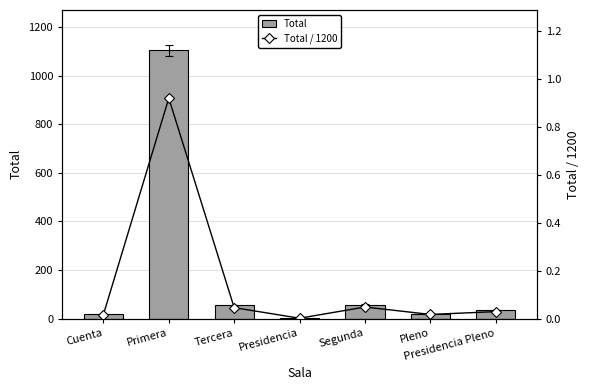

At which category is the sum across all series the highest?

Primera